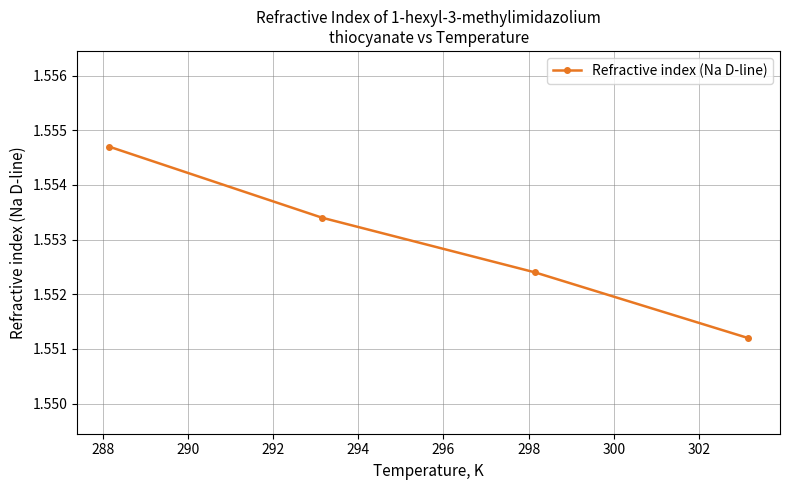

Count the values in the range 1 to 2.

4